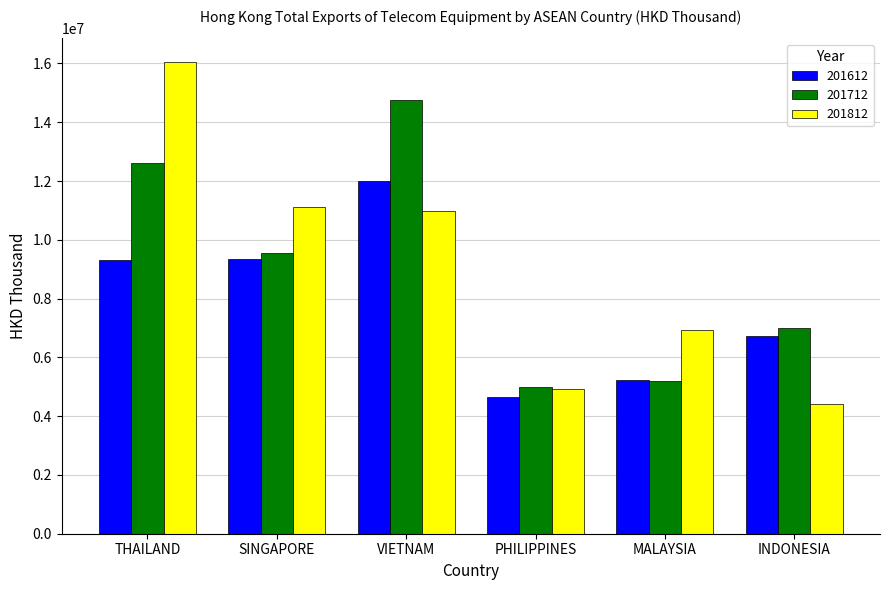

What is the total value across all series at SINGAPORE?

30012071.5